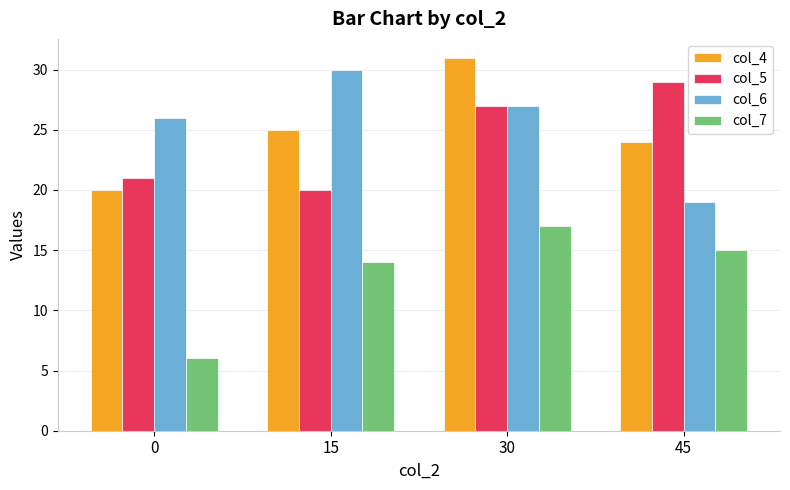

How many data points in col_5 are less than 27?

2